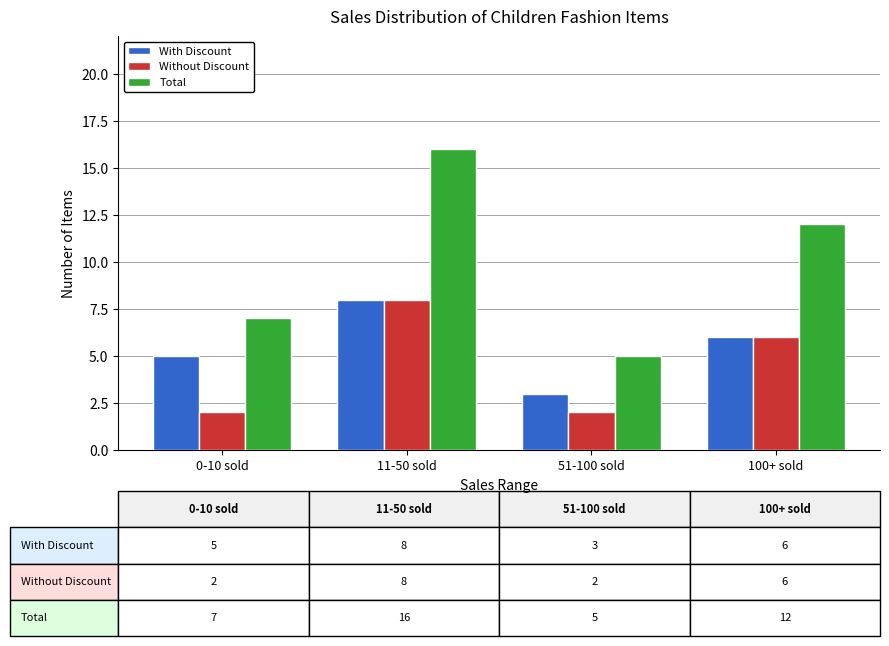

Is the value of Total at 51-100 sold greater than the value of With Discount at 51-100 sold?

Yes